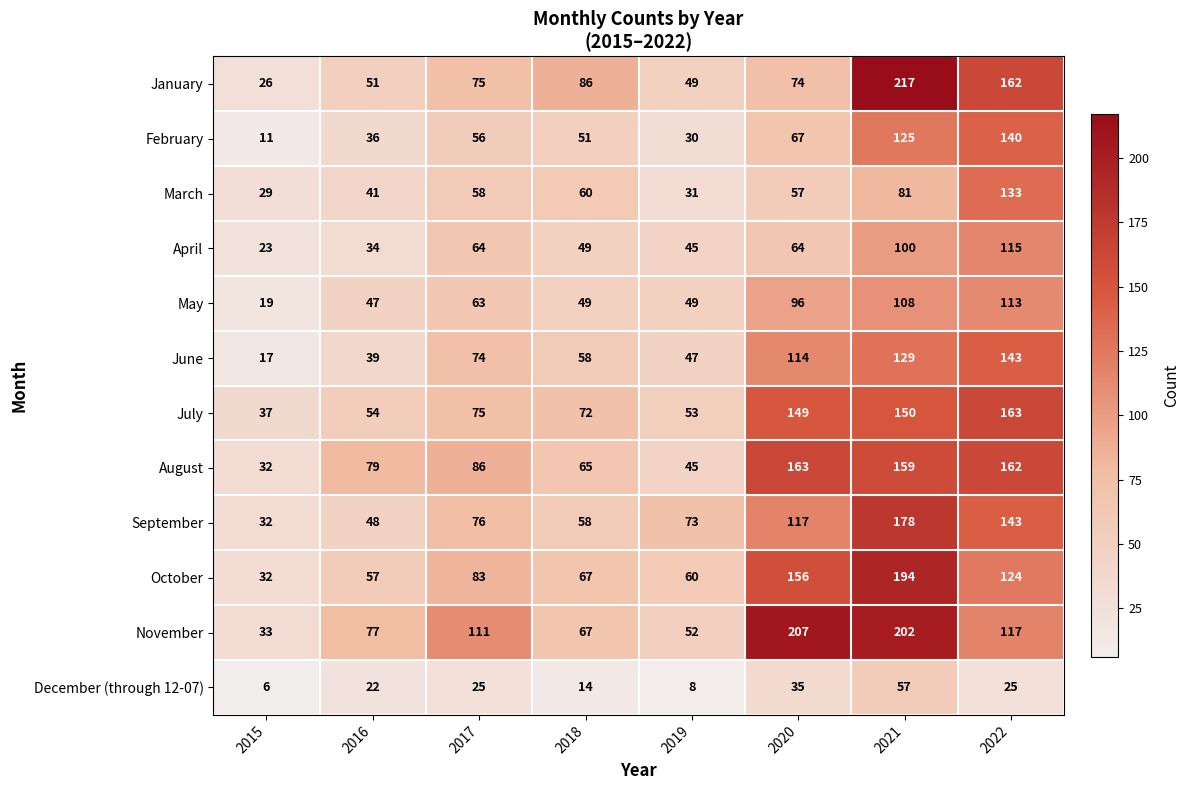

What is the difference between the highest and lowest values at 2016?

57